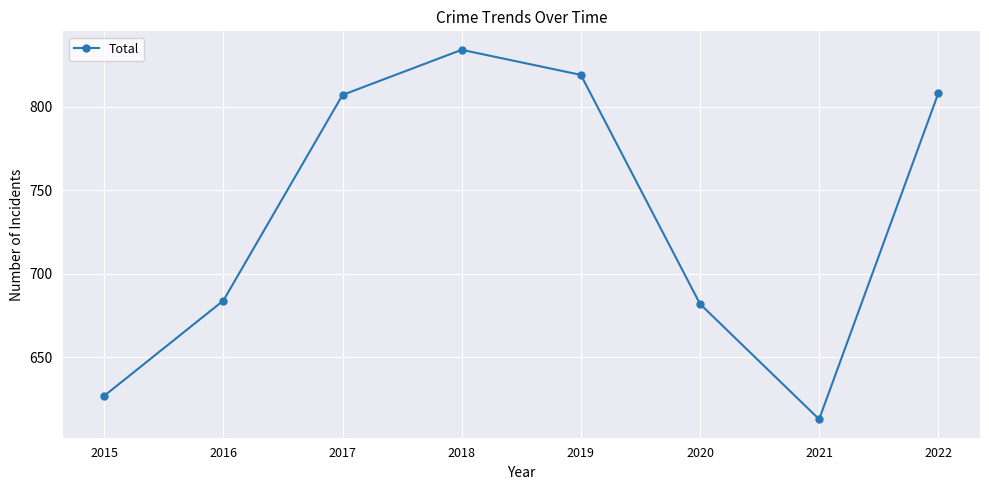

True or false: the data shows 1163 at 2016.

False